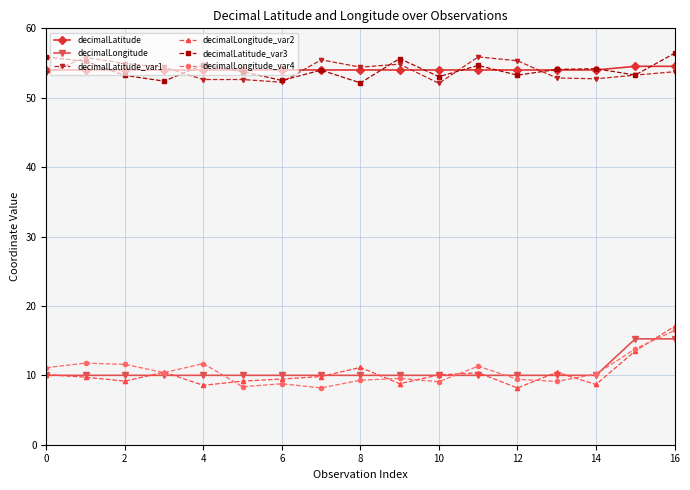

What is the maximum value for decimalLatitude_var3?

56.4